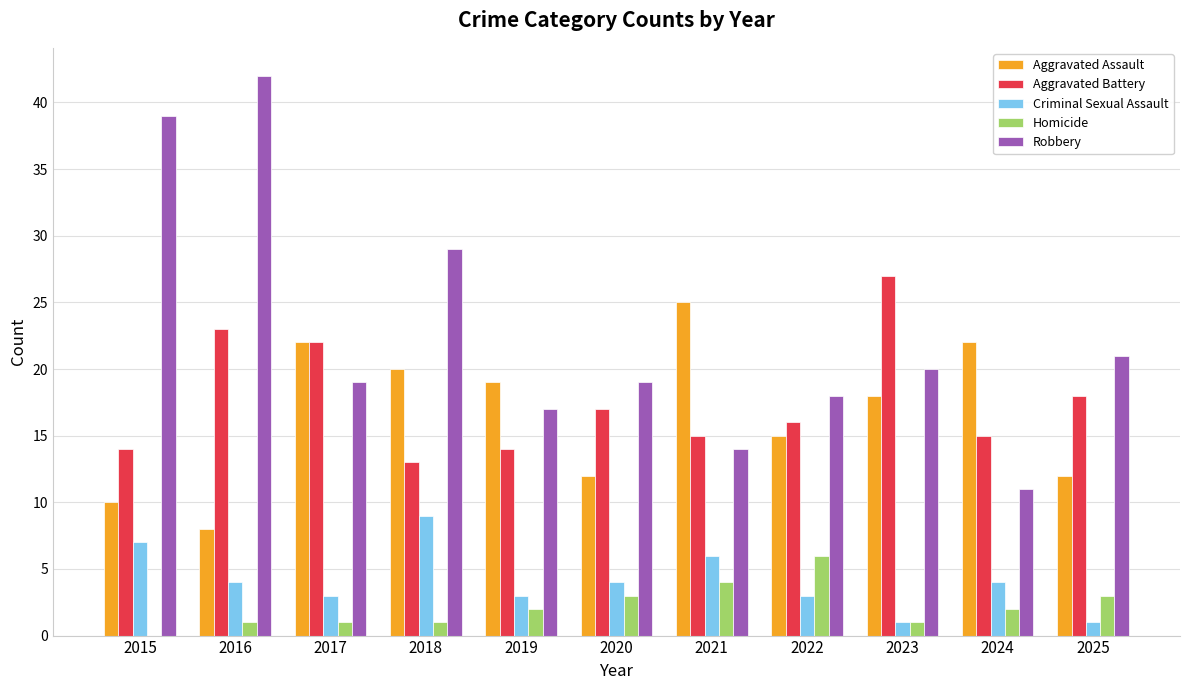

Where is Robbery nearest to the value 26?

2018